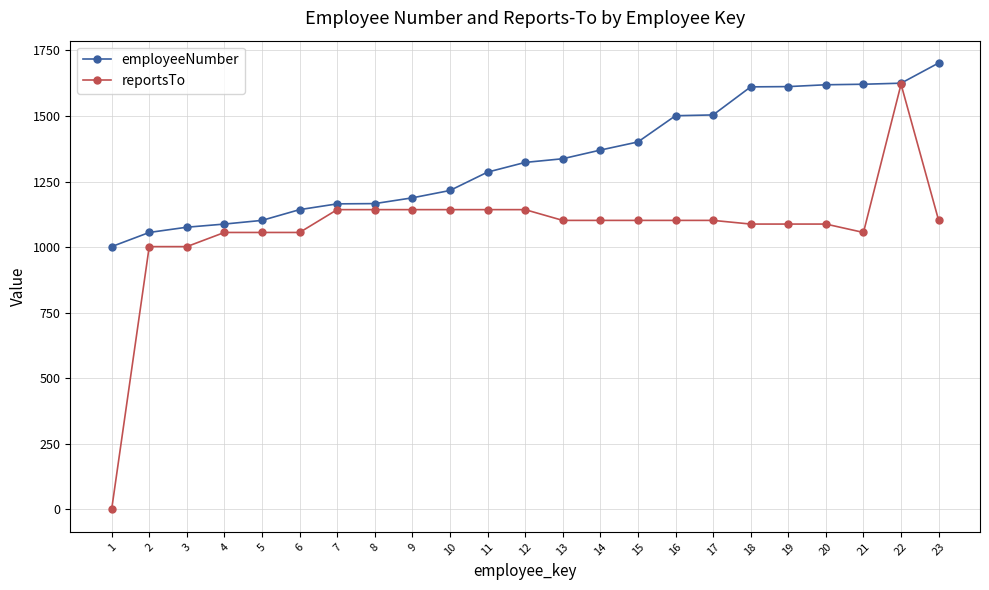

Rank the series by their average value, from highest to lowest.

employeeNumber, reportsTo